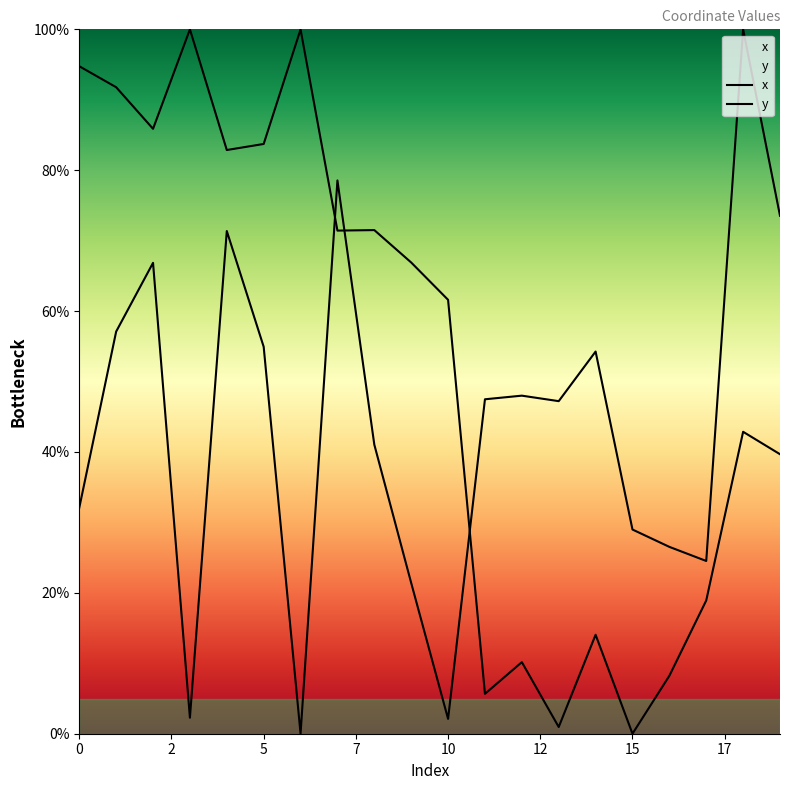

Is the value of y at 0 greater than the value of x at 19?

Yes